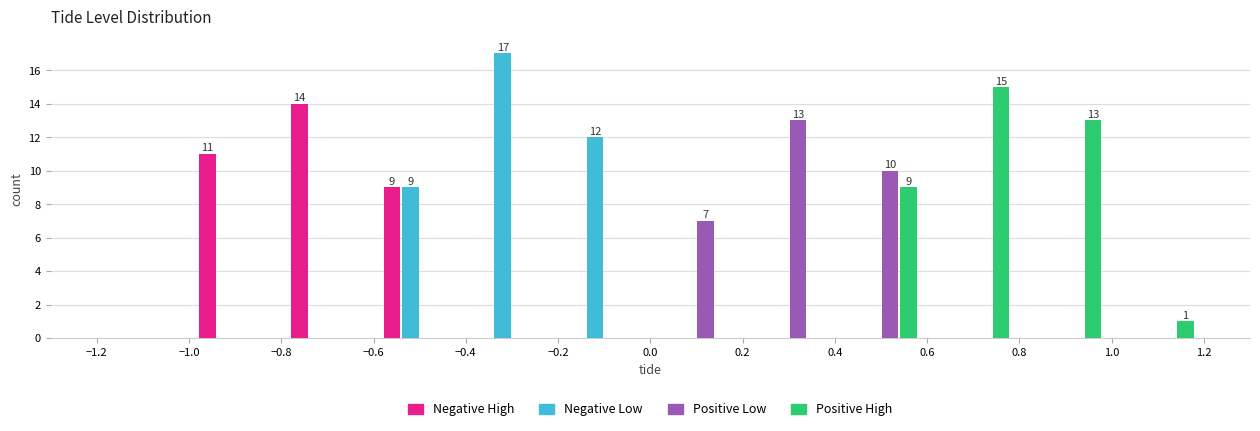

In the Positive High series, which range on the x-axis has the tallest bar?

0.6 to 0.8